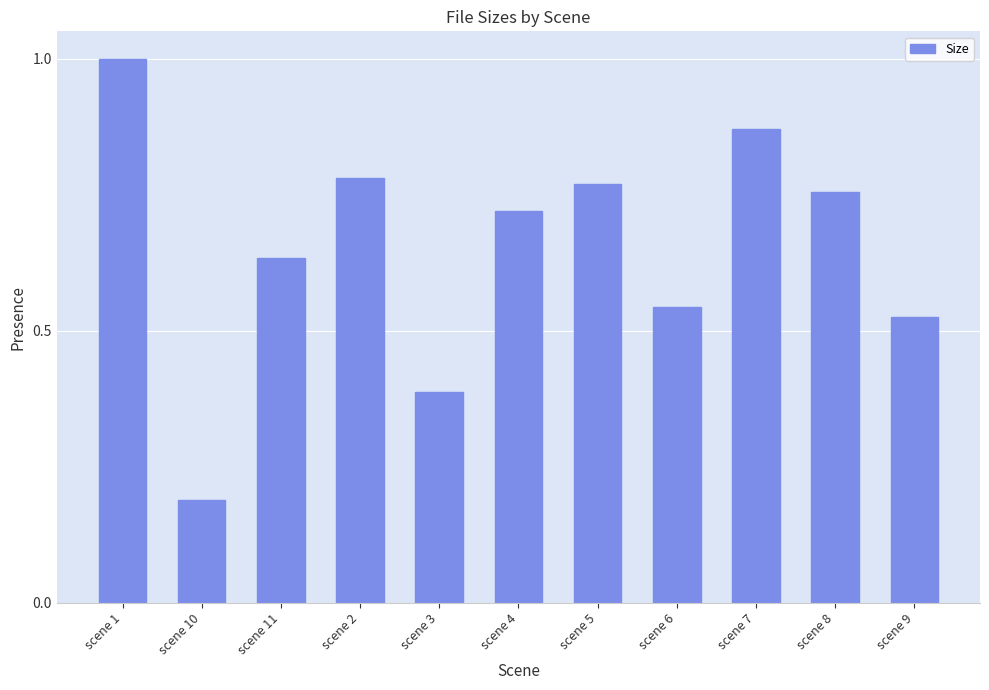

How many bars are there in total?

11